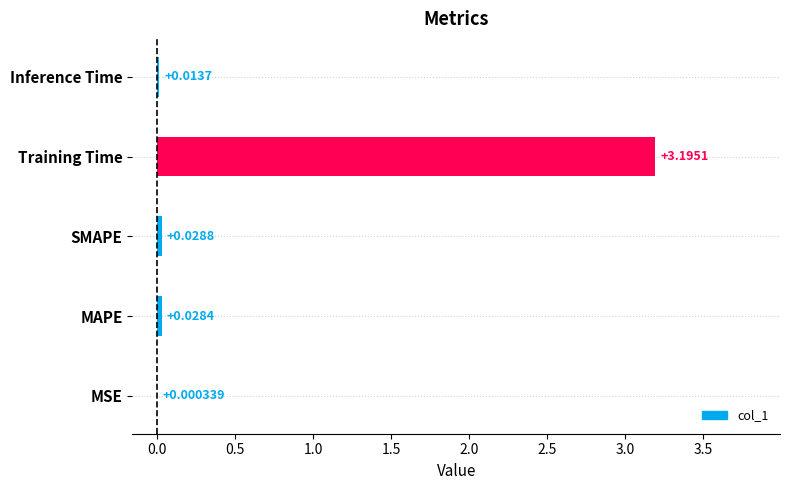

Which category has the highest value across all series?

Training Time